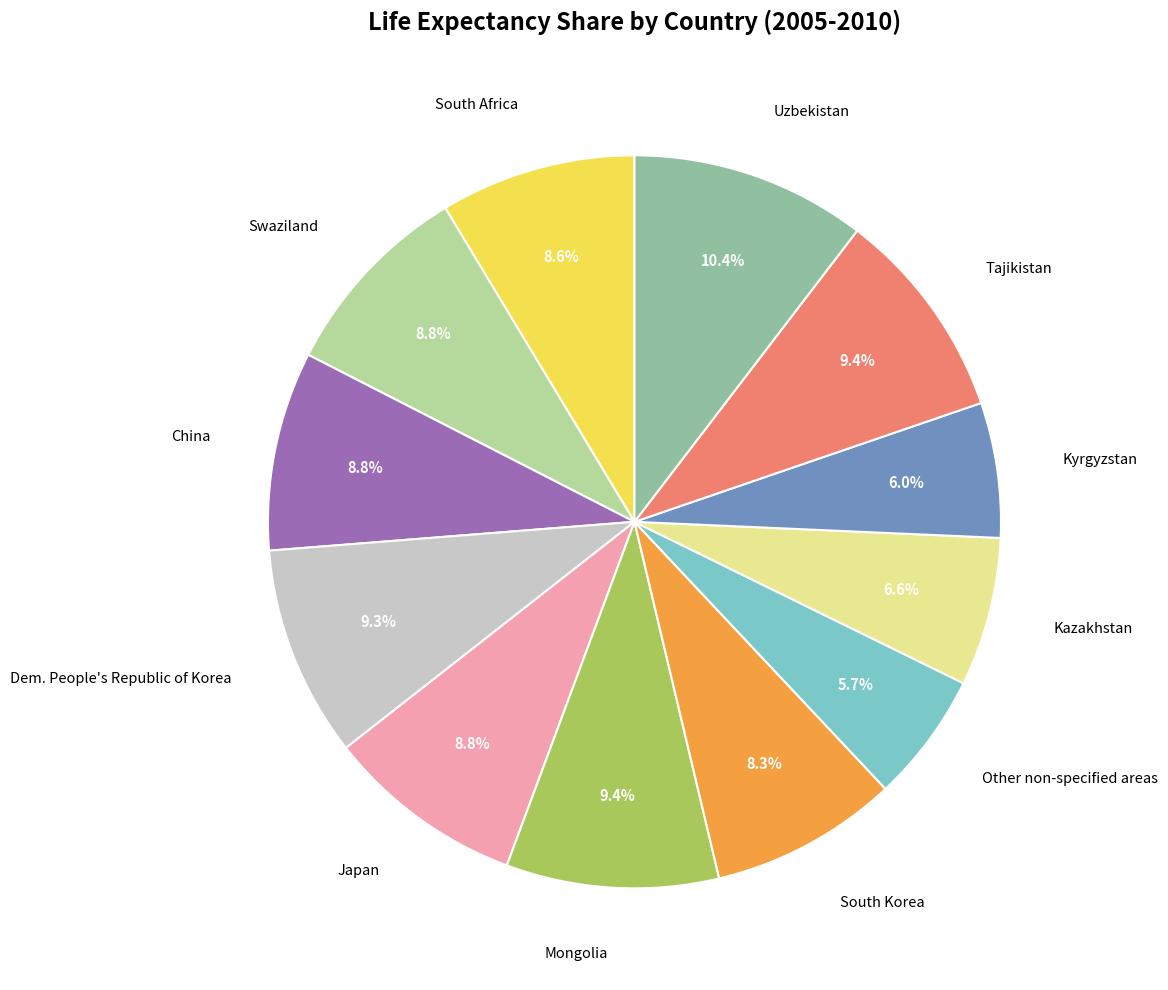

Is it true that Kazakhstan is 7% of the pie?

True